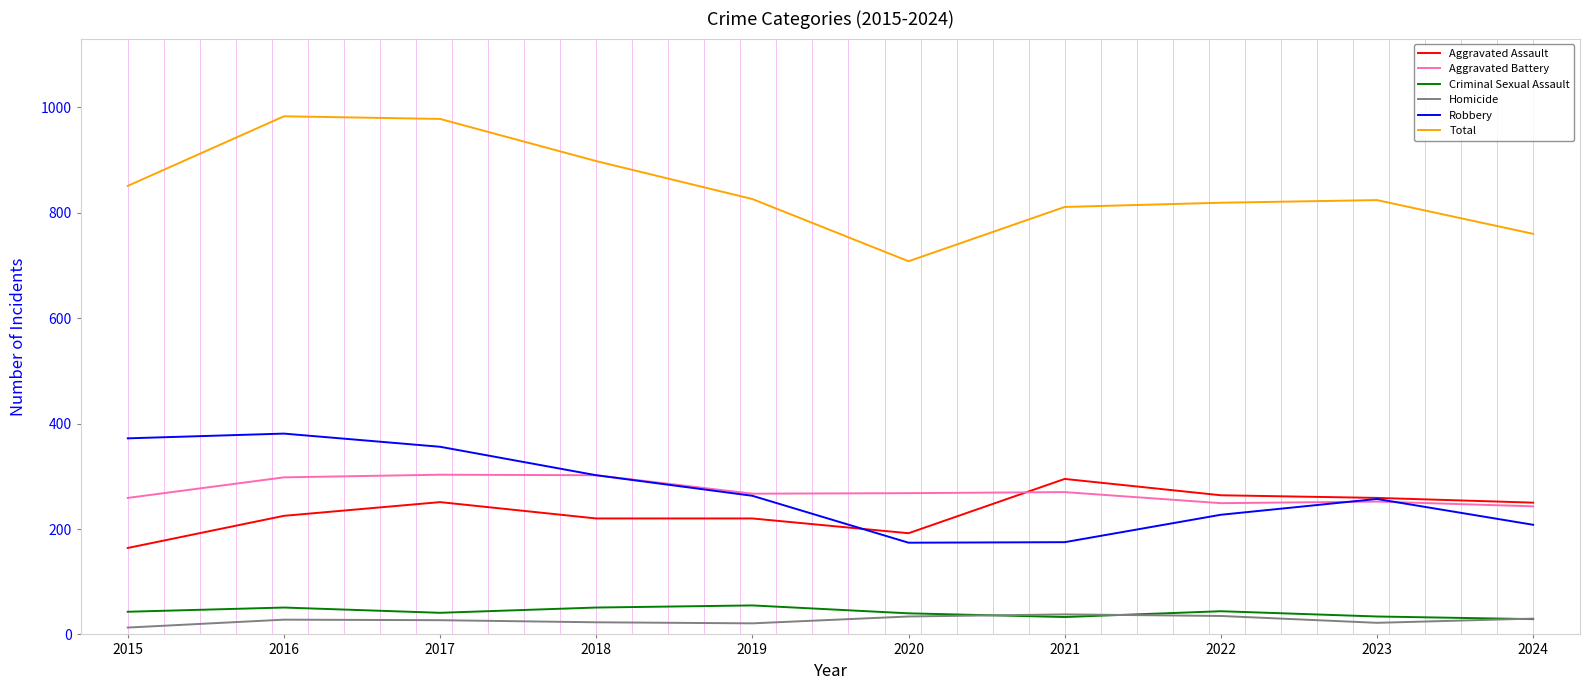

Is the value of Criminal Sexual Assault at 2024 greater than the value of Robbery at 2021?

No